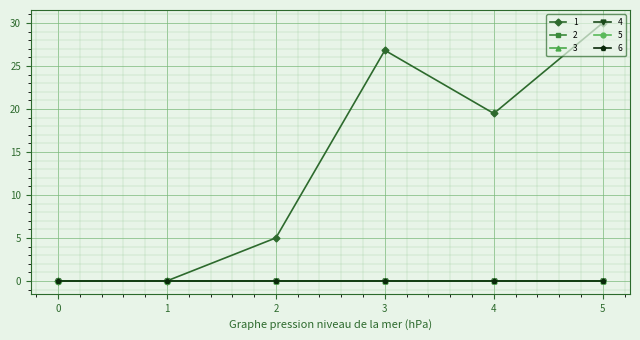

Rank the series by their maximum value, from lowest to highest.

2, 3, 4, 5, 6, 1